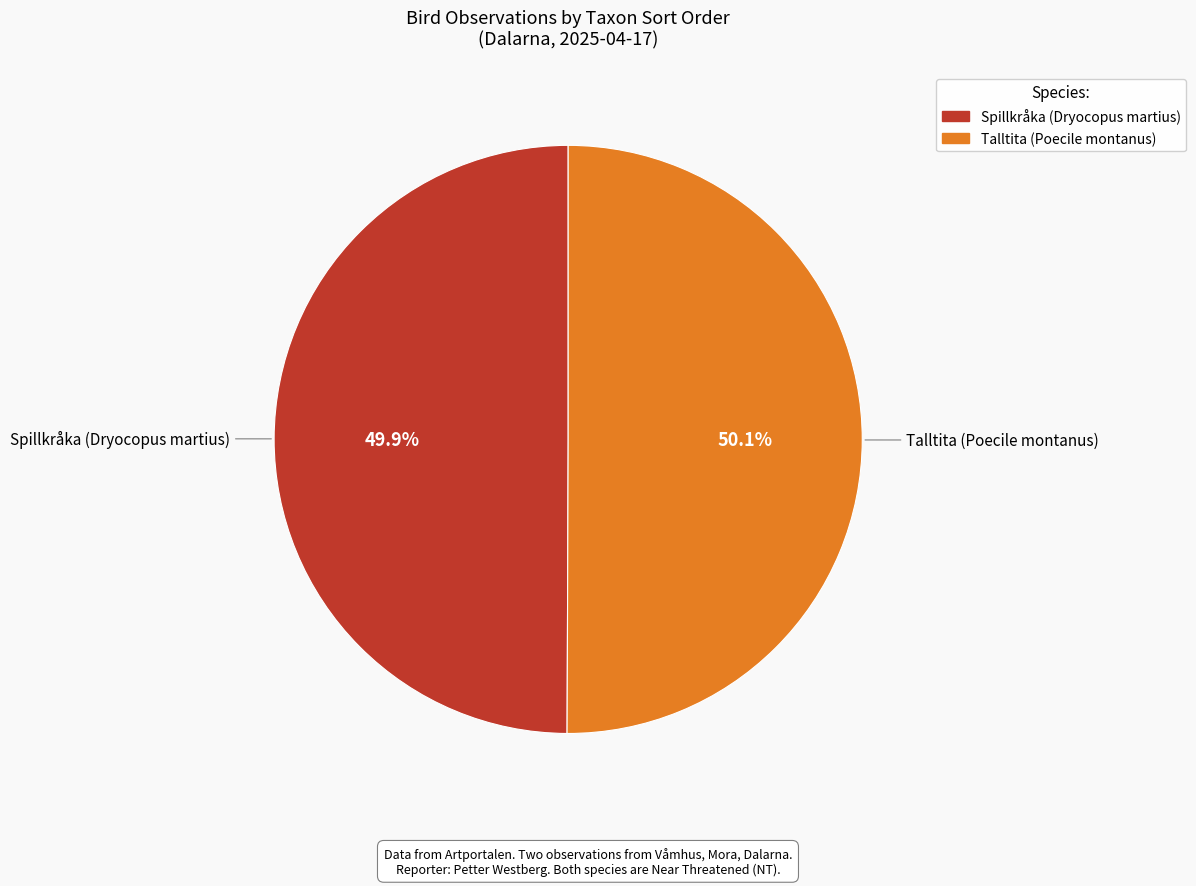

How many segments does this pie chart have?

2